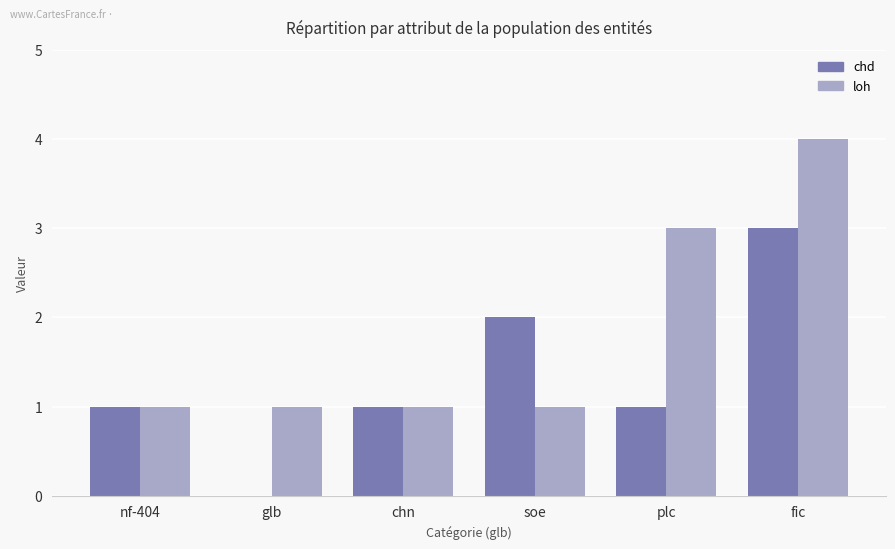

Is it true that loh equals 3 at plc?

True